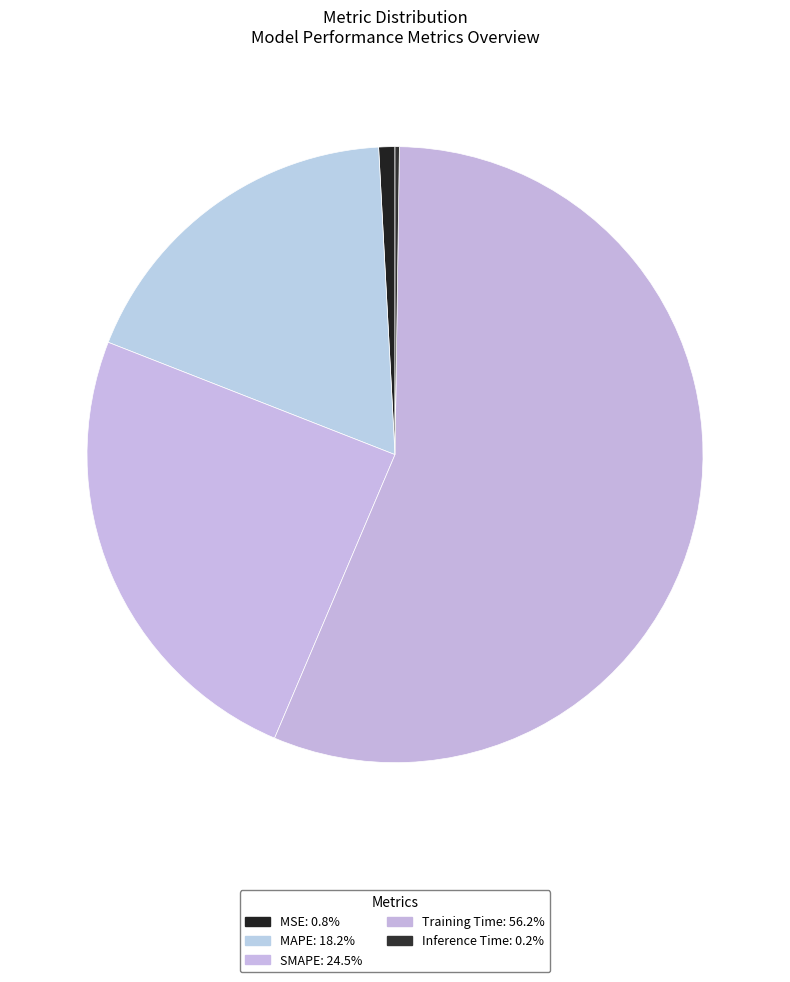

How much of the chart is everything except Inference Time?

99.8%